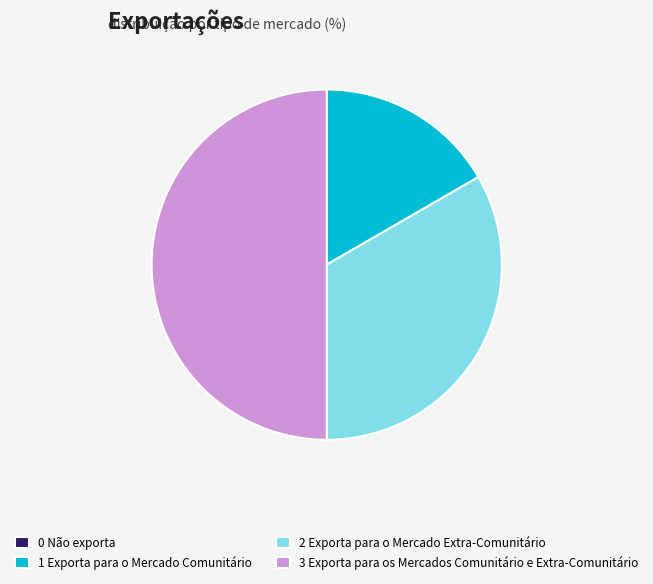

What is the ratio of the value at 2 Exporta para o Mercado Extra-Comunitário to the value at 3 Exporta para os Mercados Comunitário e Extra-Comunitário?

0.7